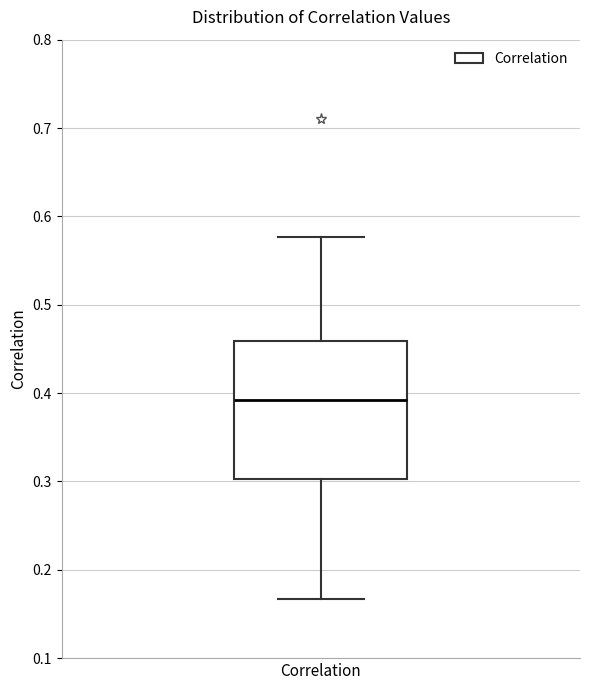

Where does the median line of the box for Correlation sit on the y-axis? The values are not printed on the chart, so give them approximately, as read against the axis.

0.39